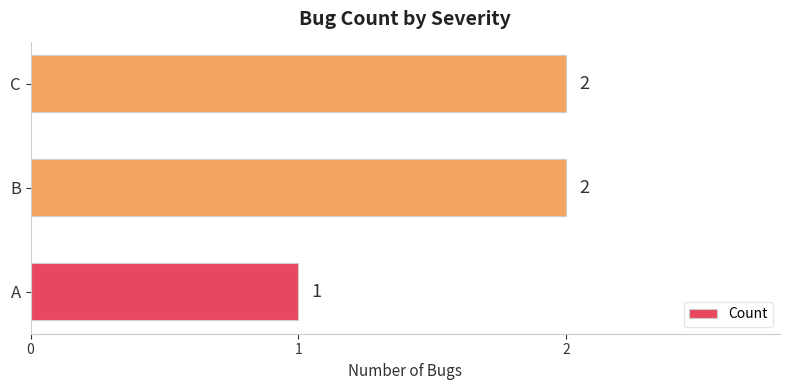

What is the minimum value shown in the chart?

1